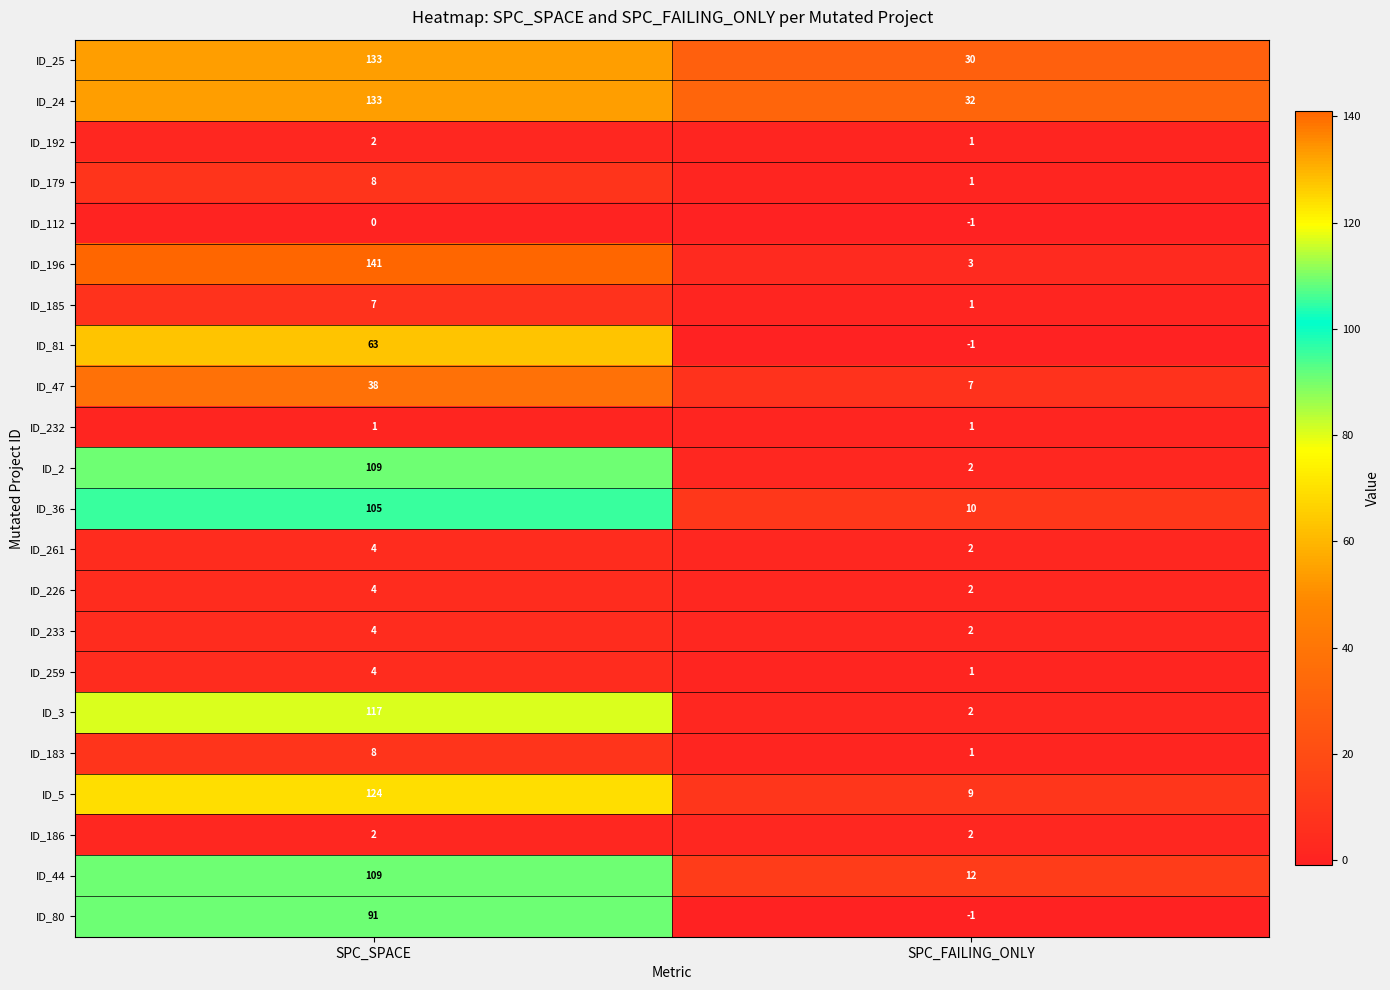

Rank the categories by ID_226 value from lowest to highest.

SPC_FAILING_ONLY, SPC_SPACE